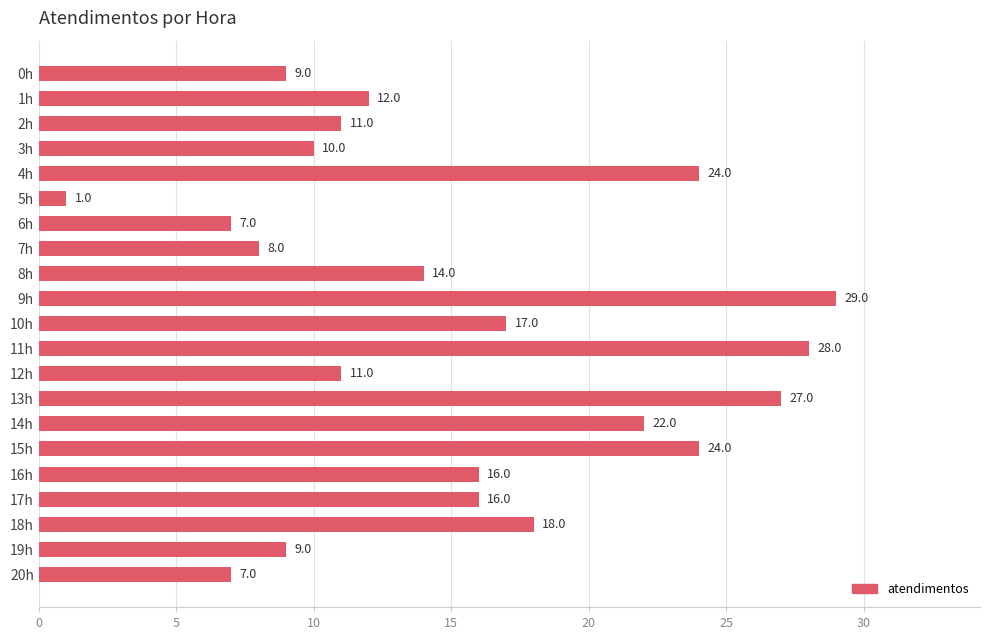

What position from the top is 17h?

18